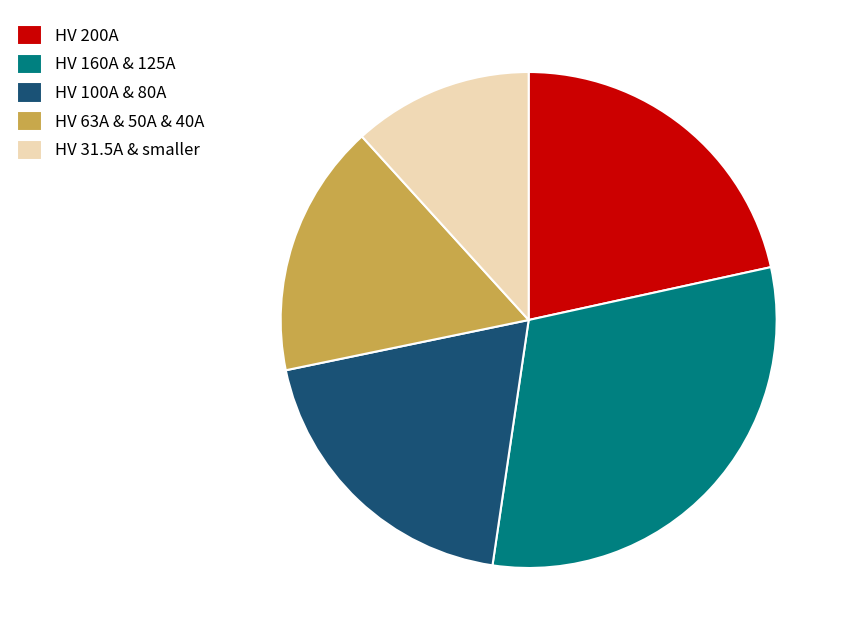

Which category has the biggest portion of the pie?

HV 160A & 125A